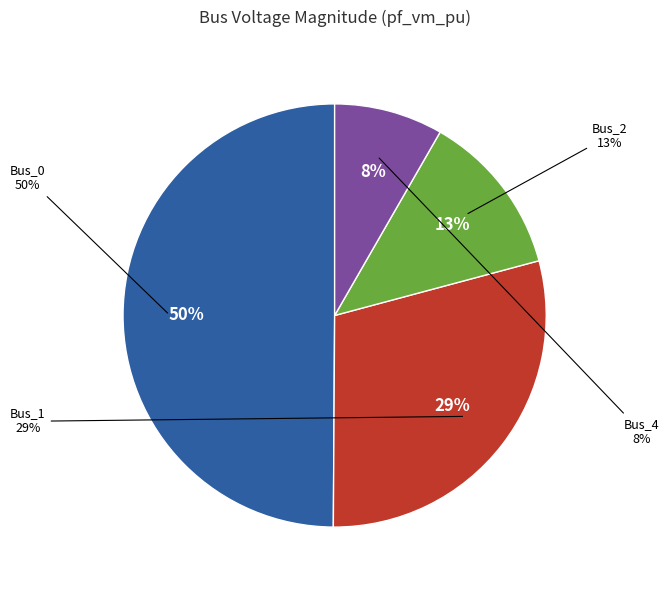

To the nearest percent, what is the combined percentage of Bus_0 and Bus_4?

58%